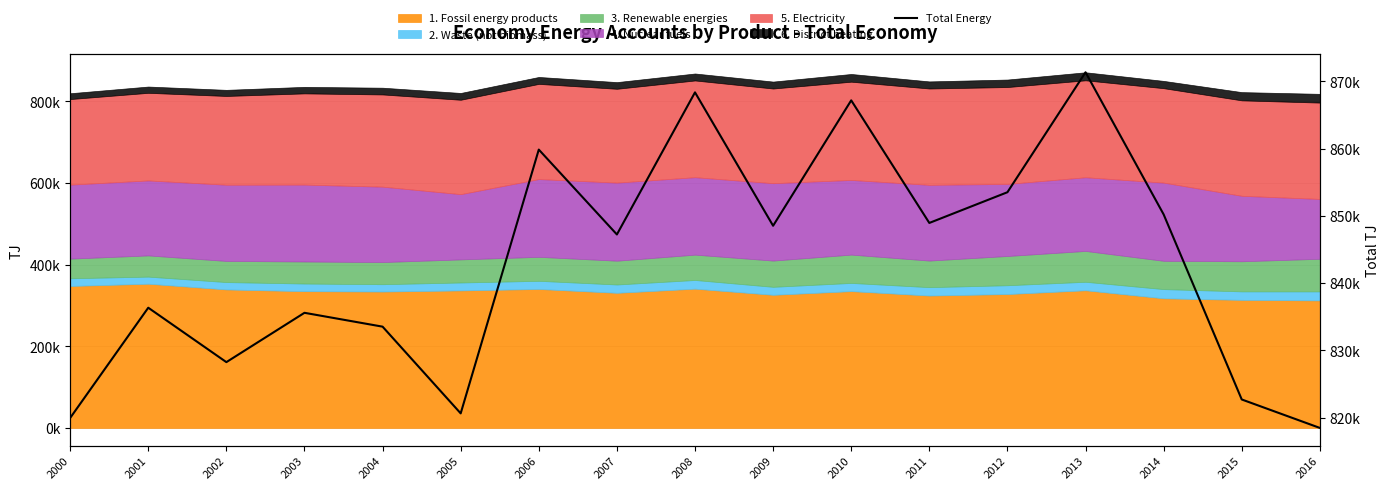

The value at 2011 is 848948.2. True or false?

True